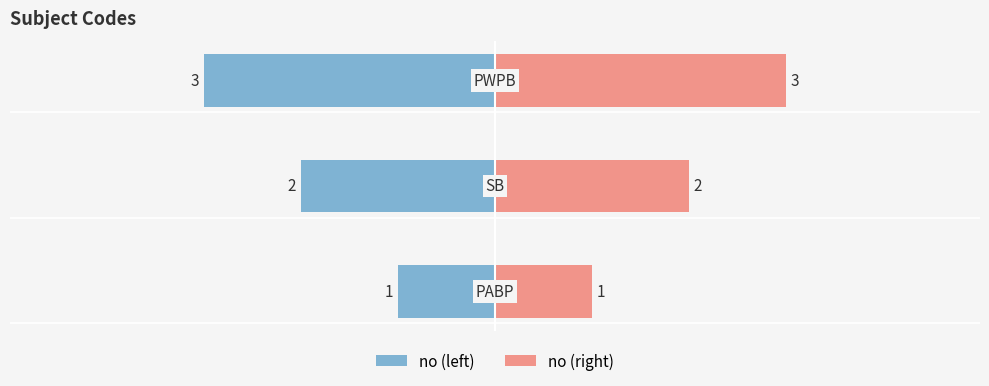

What is the average value of the no (left) series?

-2